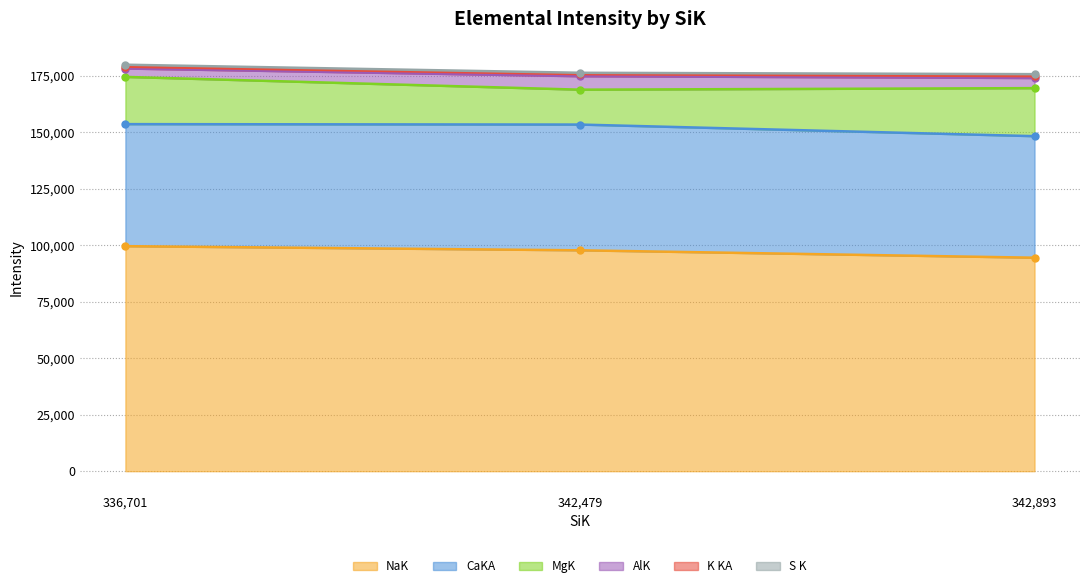

The value of NaK at 336,701 is 99556.8. True or false?

True